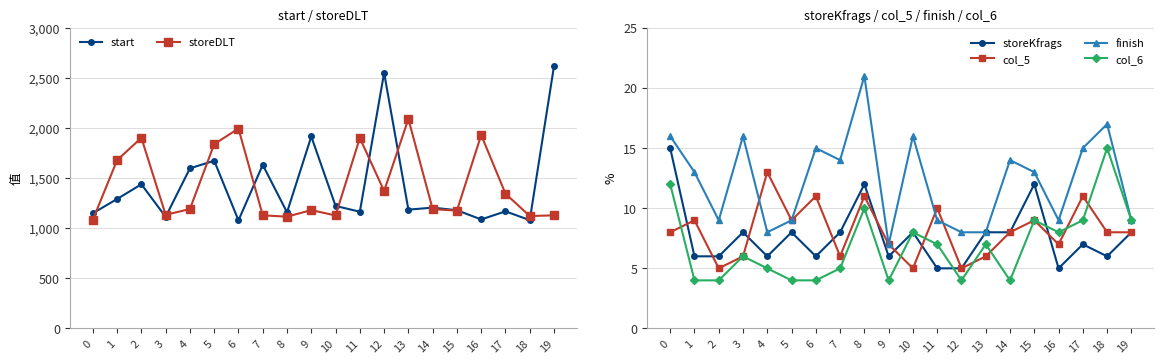

How many intersections are there between col_5 and finish?

3